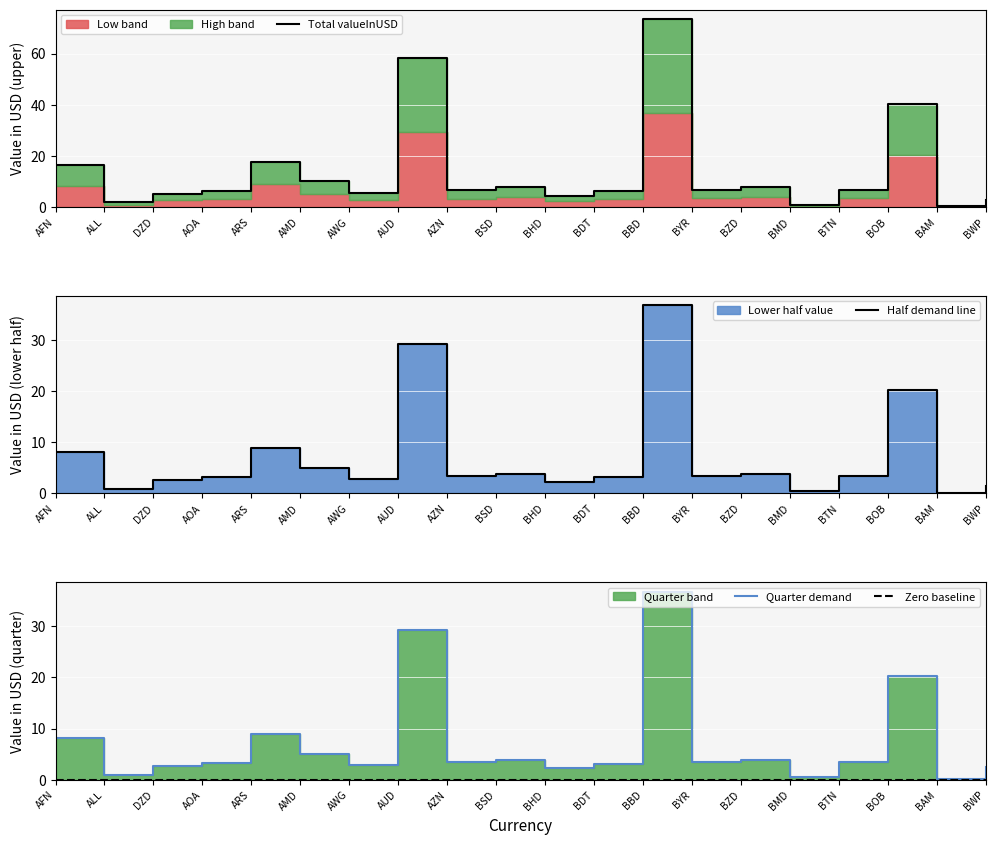

In Total valueInUSD, how many points are lower than both neighbors (excluding endpoints)?

7